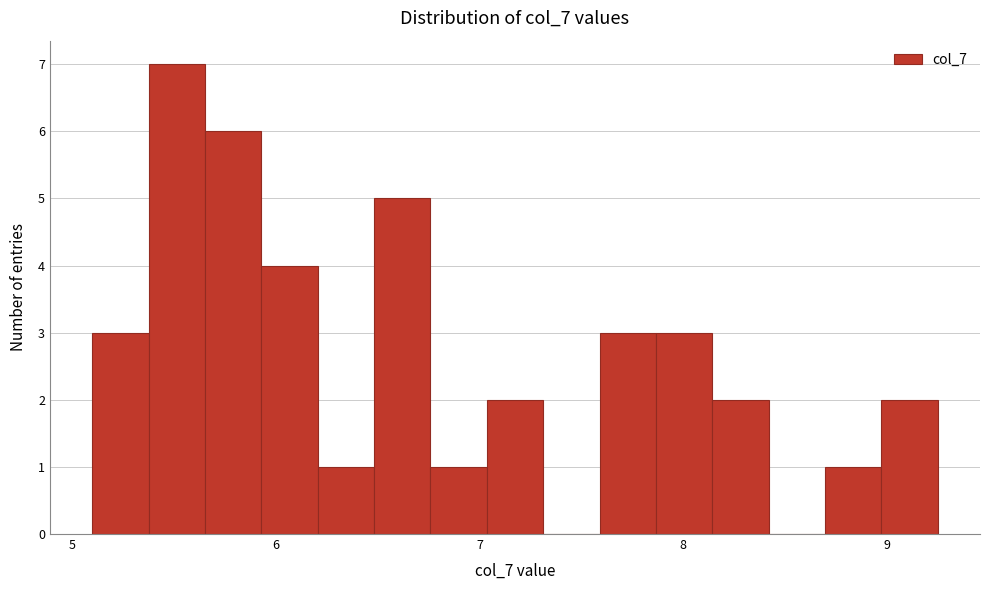

Read against the x-axis, roughly where is the centre of the tallest bar?

5.5